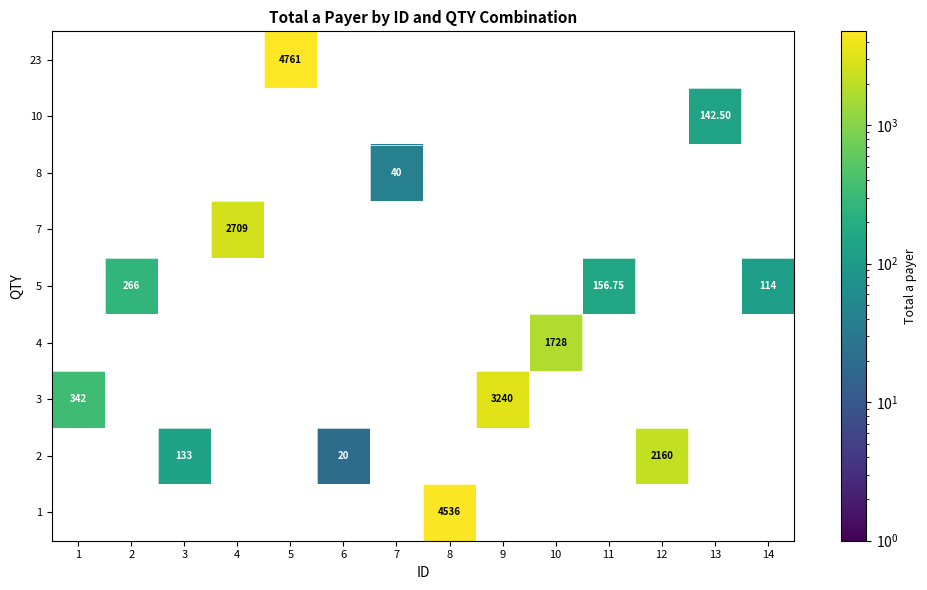

What is the difference between the maximum and minimum values in the row_2 series?

2898.0